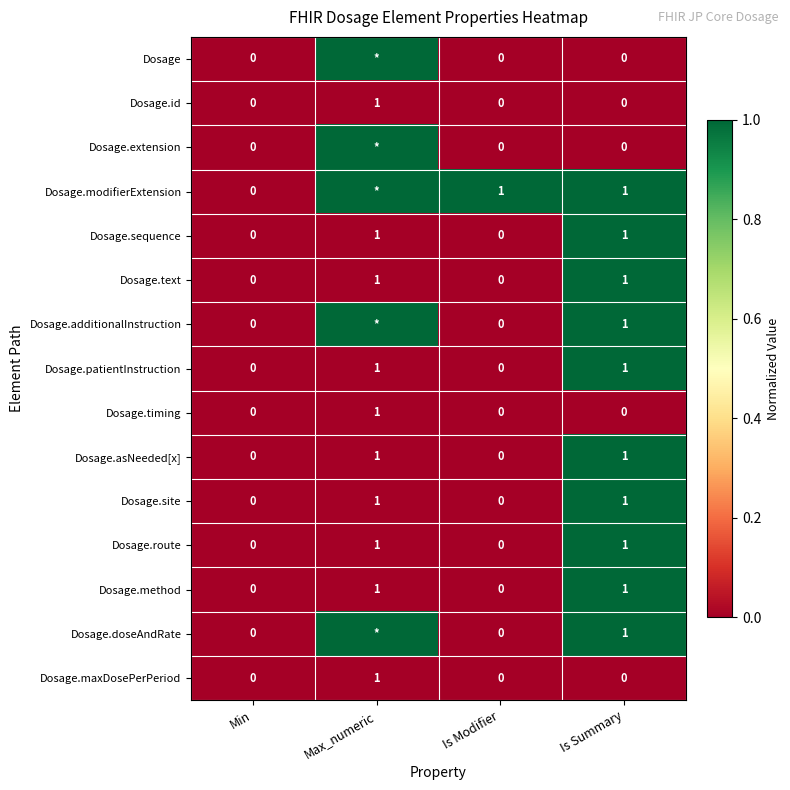

What is the difference between the maximum and minimum values in the Dosage.patientInstruction series?

1